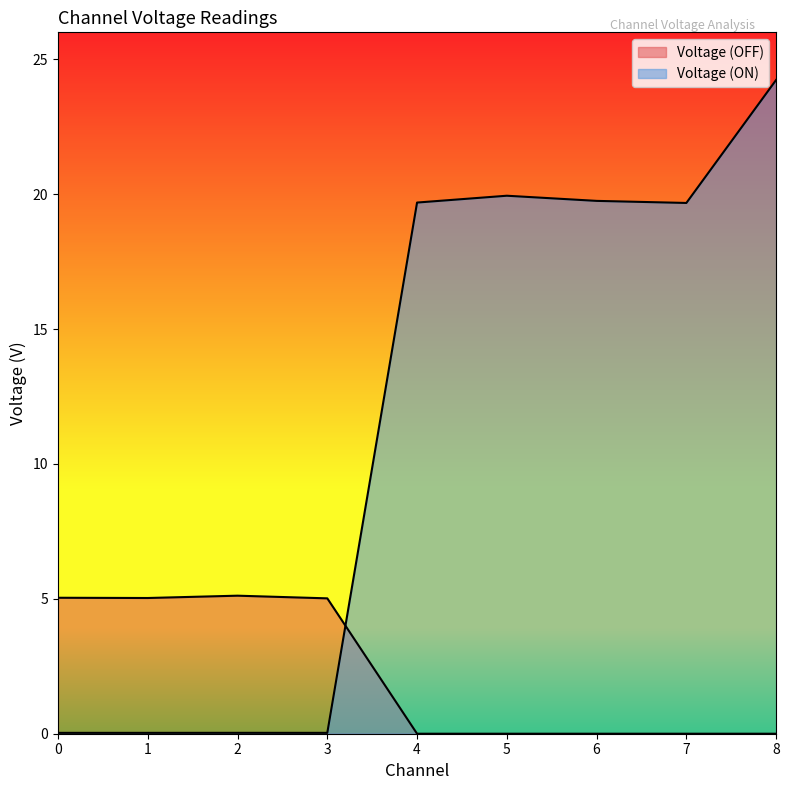

How many series are shown in this chart?

2